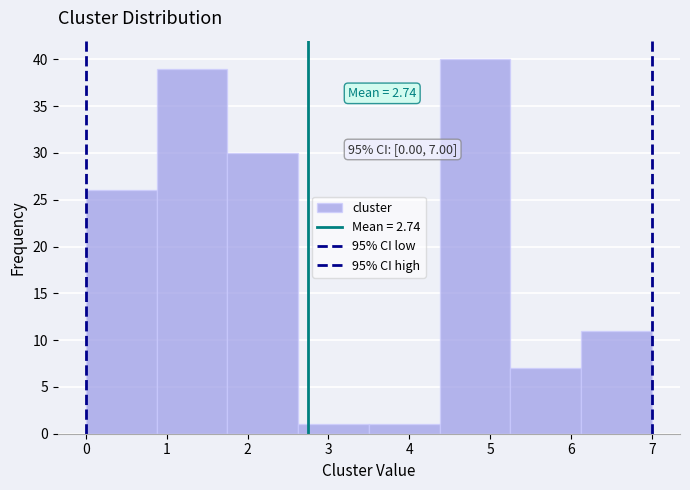

Which range on the x-axis has the tallest bar?

4.4 to 5.3